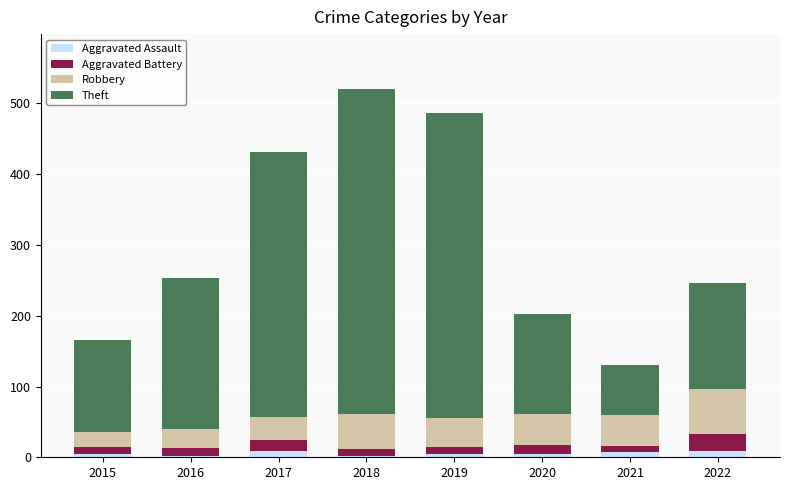

At which category is the sum across all series the highest?

2018